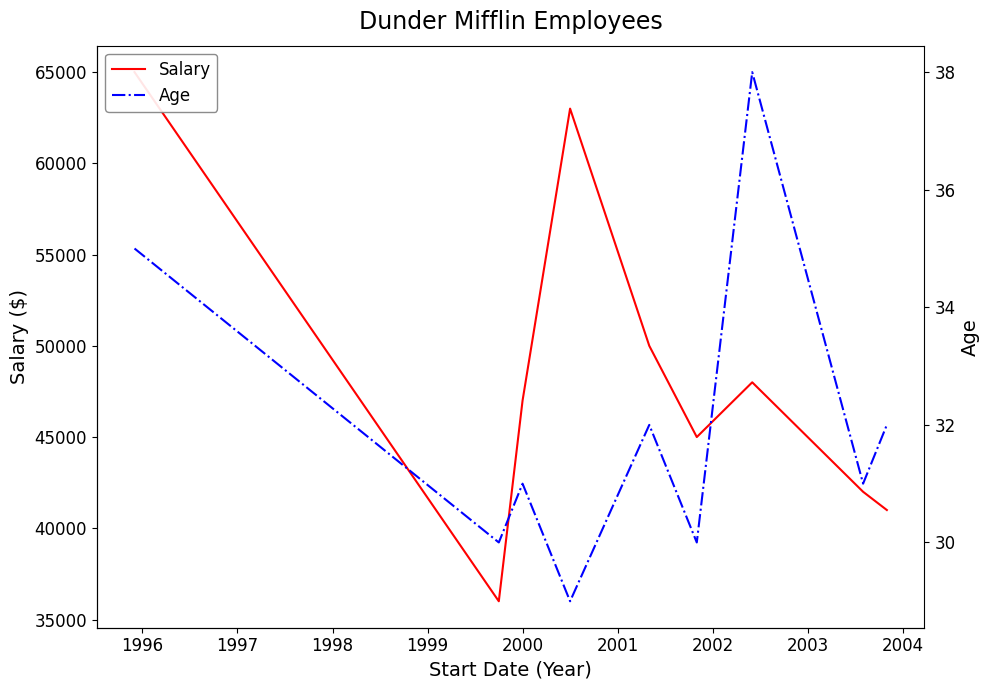

Is it true that Age equals 43 at 1996?

False